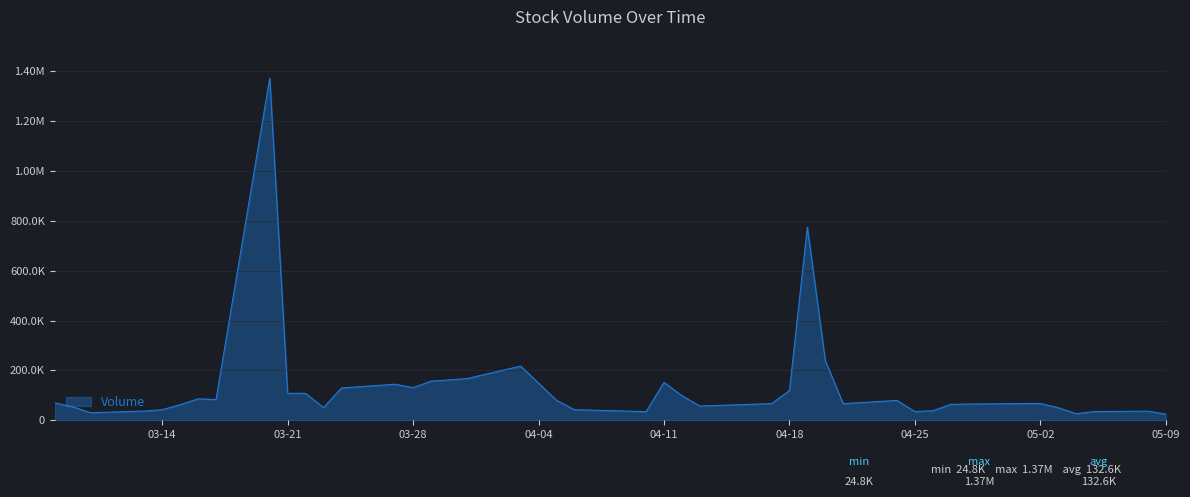

Does the chart have visible grid lines?

Yes